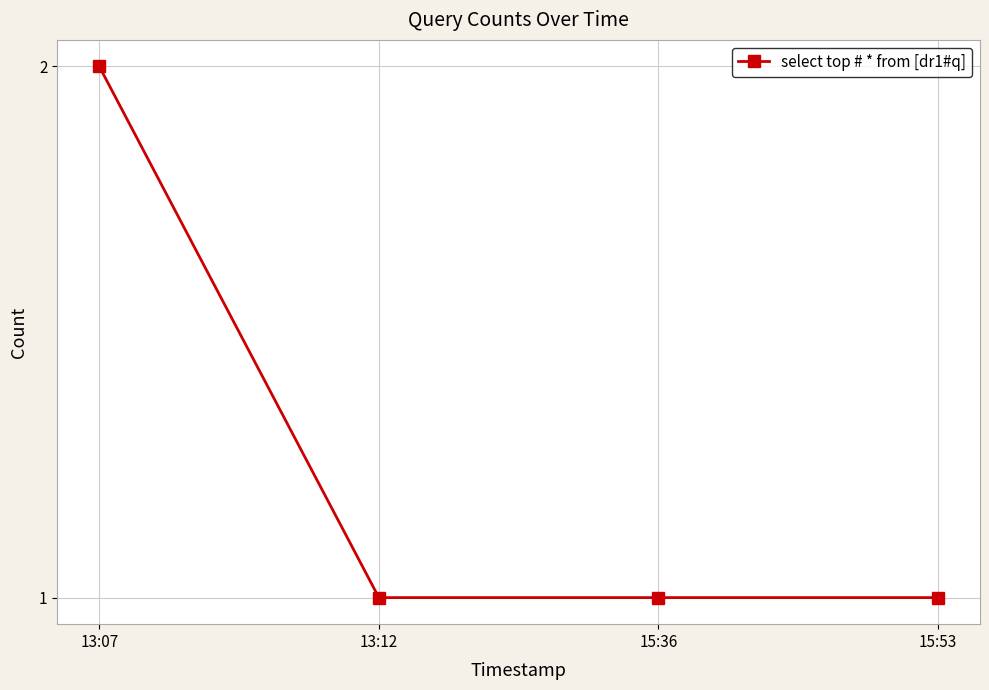

True or false: the data shows 0 at 13:12.

False